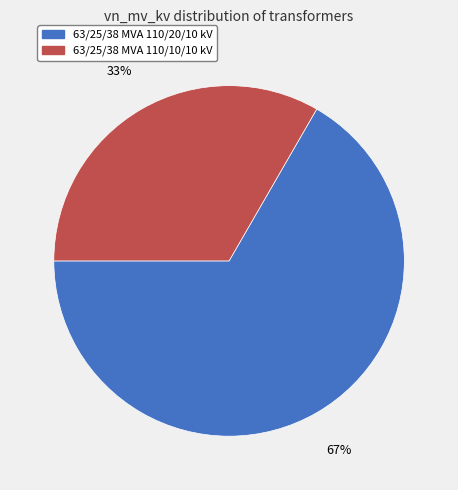

How many slices are in this pie chart?

2